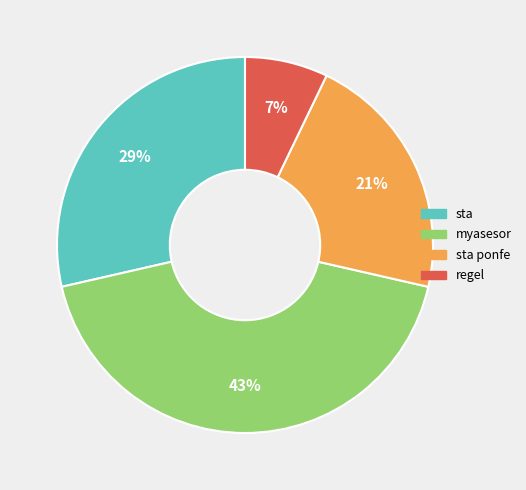

To the nearest percent, what is the difference between the largest and smallest slice percentages?

36%